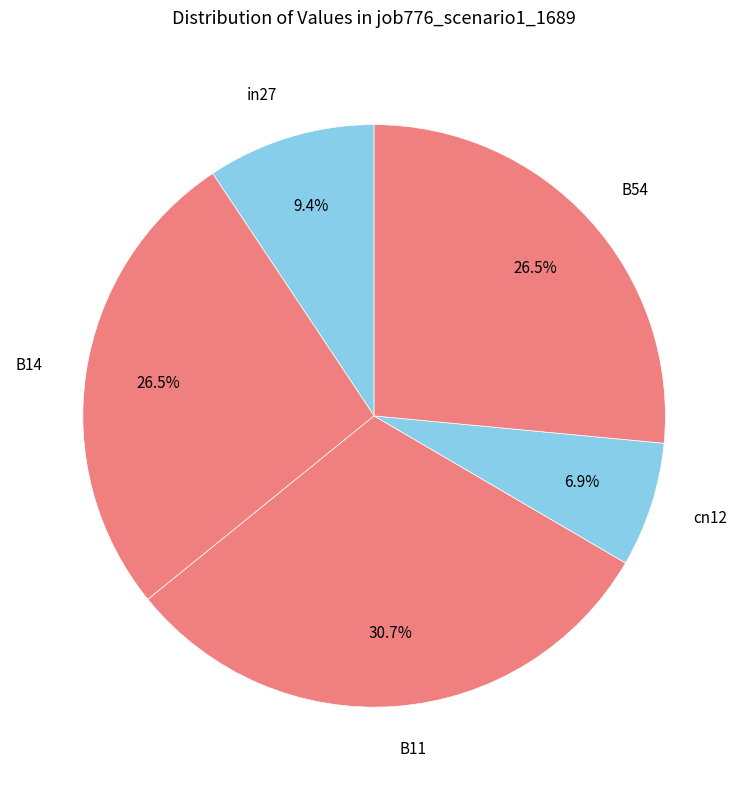

What percentage is NOT represented by B54?

73.5%